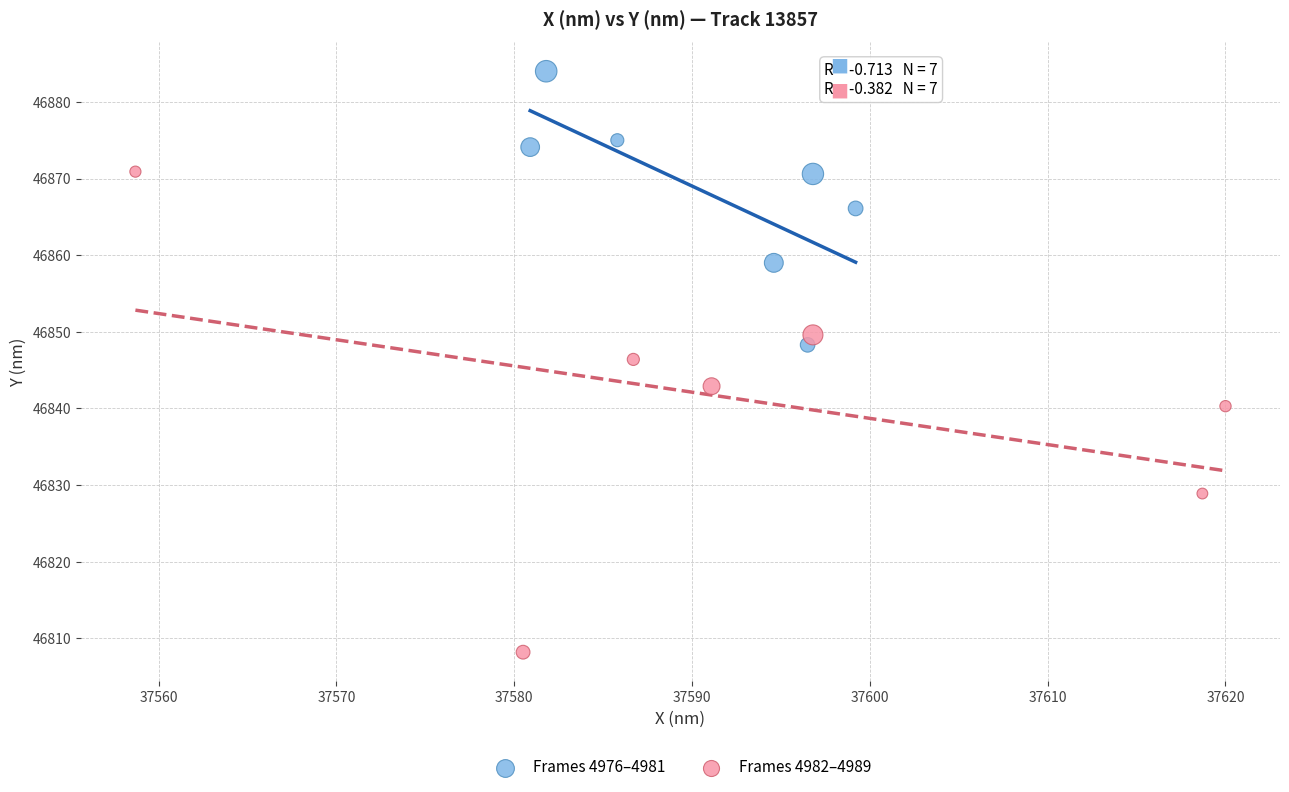

Which series contains the highest Y value?

Frames 4976–4981